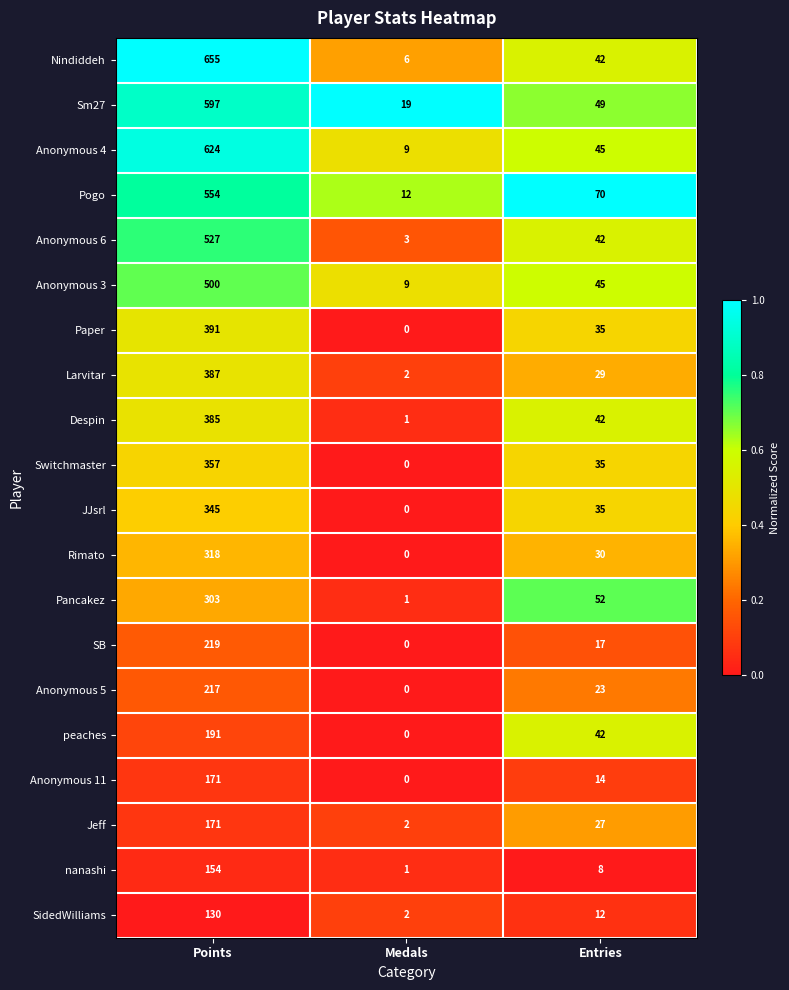

Rank the categories by Anonymous 6 value from lowest to highest.

Medals, Entries, Points